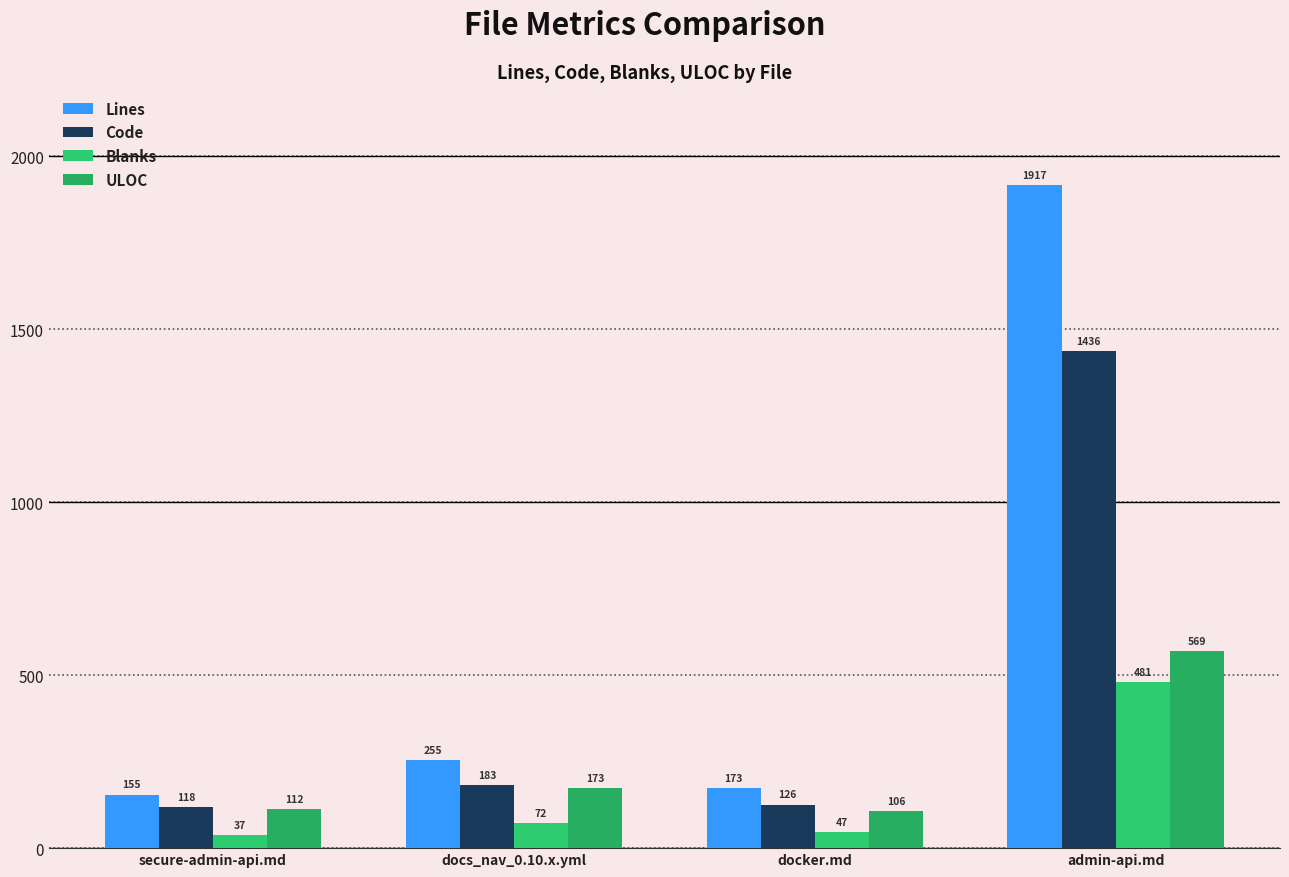

Reading left to right, list all the values displayed in this chart.

Lines: secure-admin-api.md=155	docs_nav_0.10.x.yml=255	docker.md=173	admin-api.md=1917
Code: secure-admin-api.md=118	docs_nav_0.10.x.yml=183	docker.md=126	admin-api.md=1436
Blanks: secure-admin-api.md=37	docs_nav_0.10.x.yml=72	docker.md=47	admin-api.md=481
ULOC: secure-admin-api.md=112	docs_nav_0.10.x.yml=173	docker.md=106	admin-api.md=569